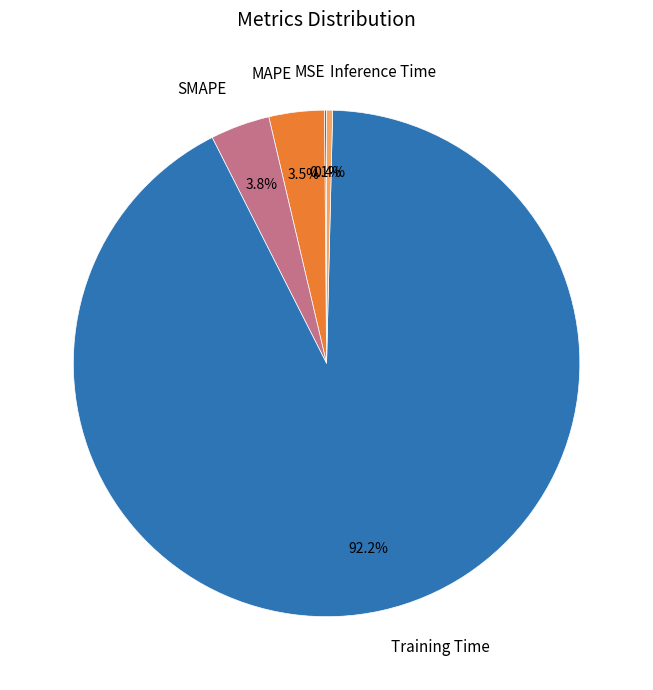

Which slice is the largest?

Training Time